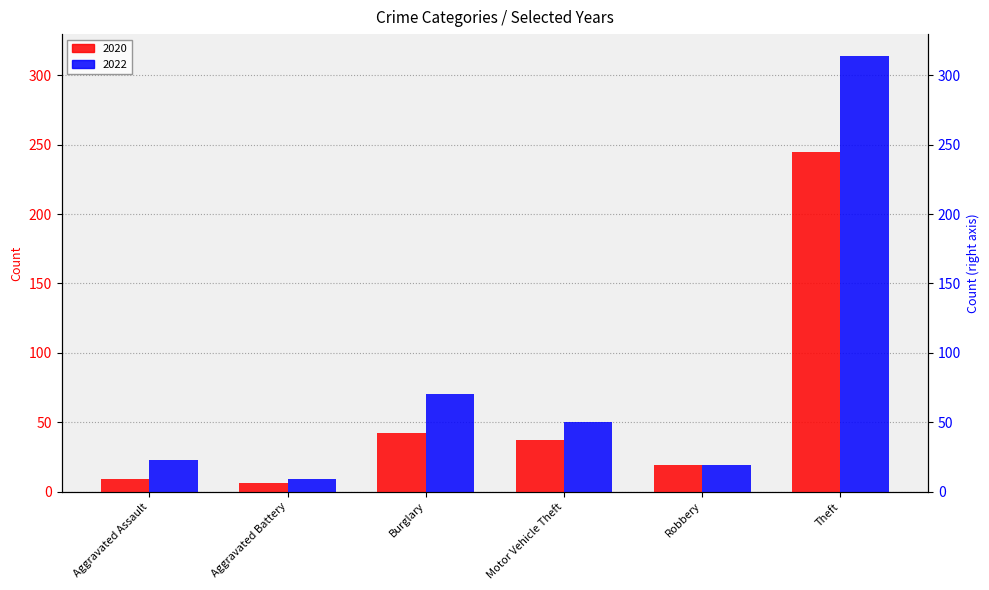

What is the smallest value displayed?

6